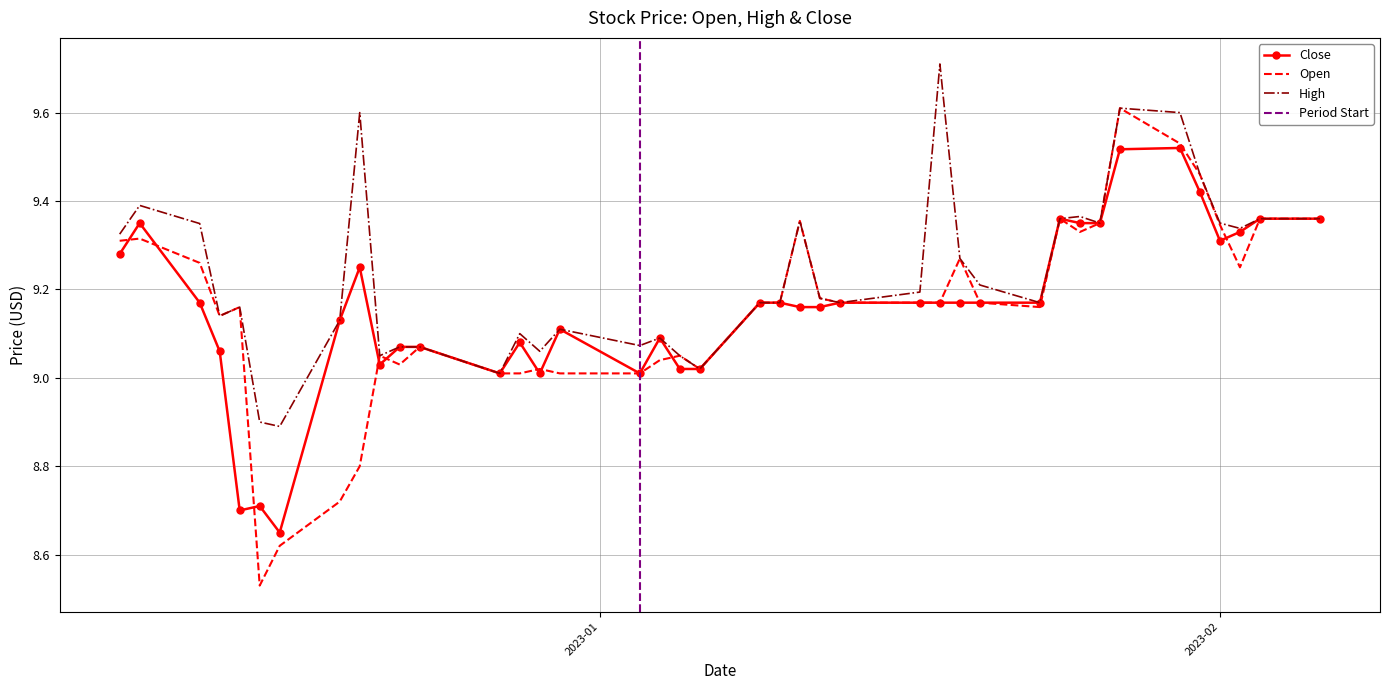

Is this an area chart (filled region under the line)?

No